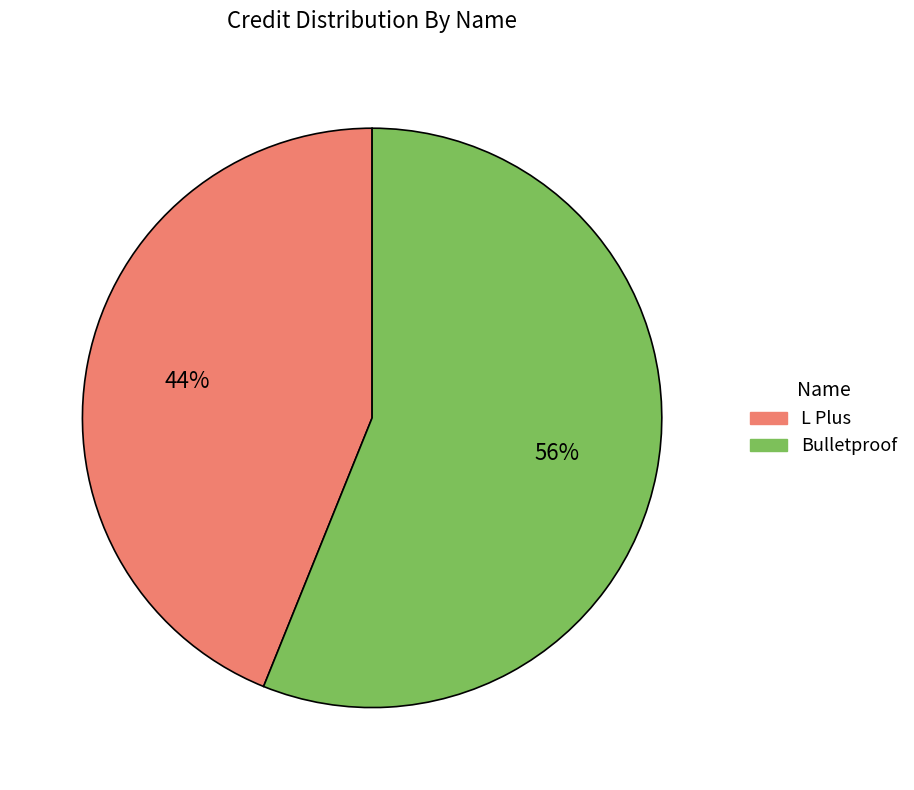

To the nearest percent, what is the combined percentage of L Plus and Bulletproof?

100%